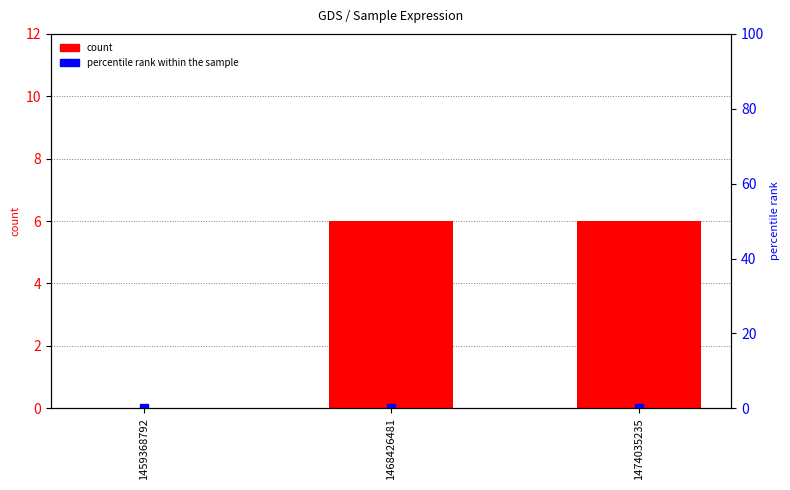

What is the sum of all values?

12